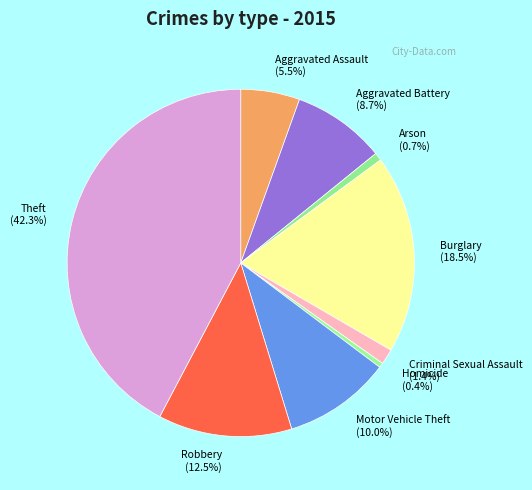

To the nearest percent, what percentage of the pie is Aggravated Battery?

9%